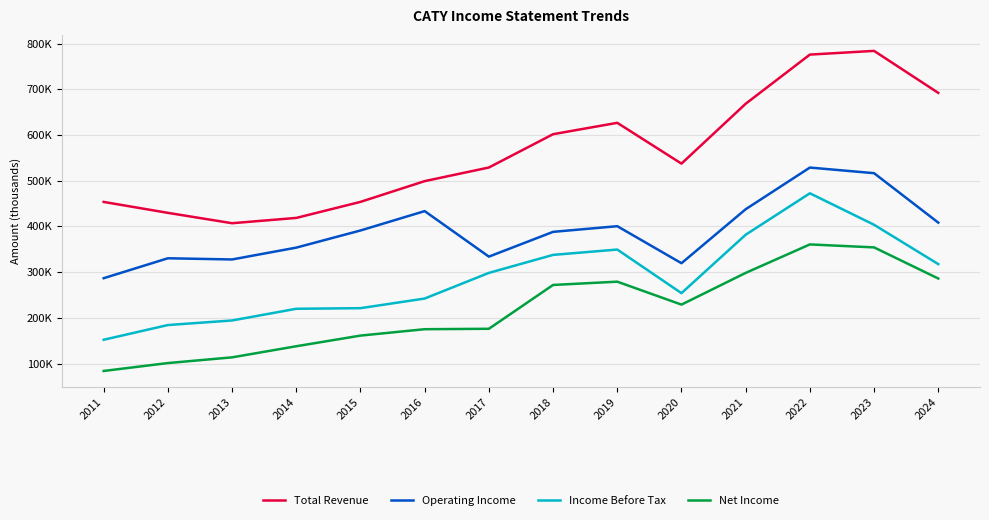

At how many categories does at least one series exceed 522286?

8